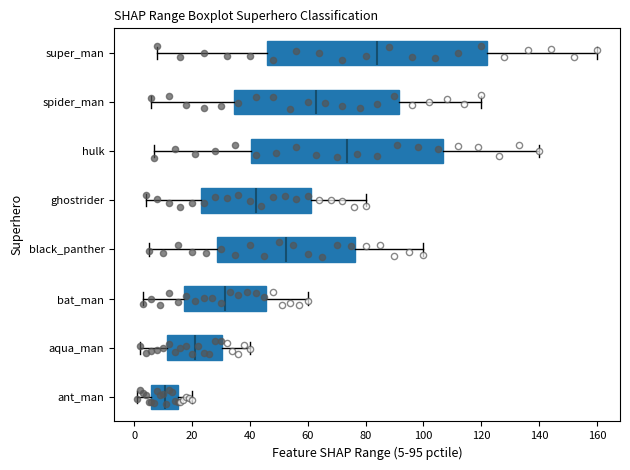

Where is the left edge of the box for black_panther on the x-axis? The values are not printed on the chart, so give them approximately, as read against the axis.

28